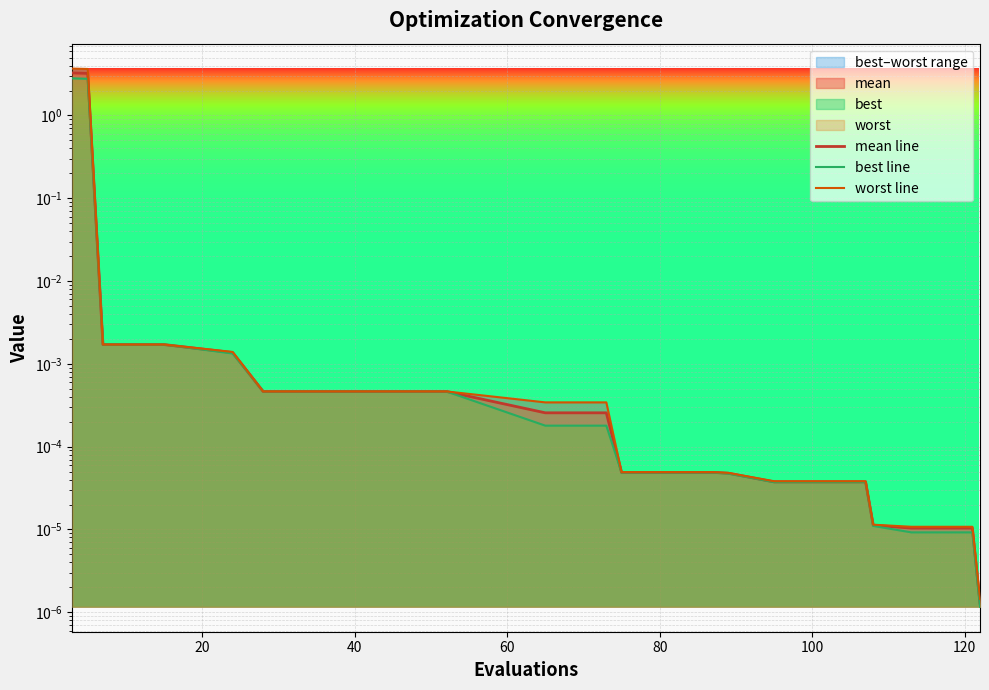

Reading right to left, list all the values displayed in this chart.

mean line: 0.0	0.0	0.0	0.0	0.0	0.0	0.0	0.0	0.0	0.0	0.0	0.0	0.0	0.0	0.0	0.0	0.0	0.0	3.2	3.3
best line: 0.0	0.0	0.0	0.0	0.0	0.0	0.0	0.0	0.0	0.0	0.0	0.0	0.0	0.0	0.0	0.0	0.0	0.0	2.8	2.8
worst line: 0.0	0.0	0.0	0.0	0.0	0.0	0.0	0.0	0.0	0.0	0.0	0.0	0.0	0.0	0.0	0.0	0.0	0.0	3.6	3.7